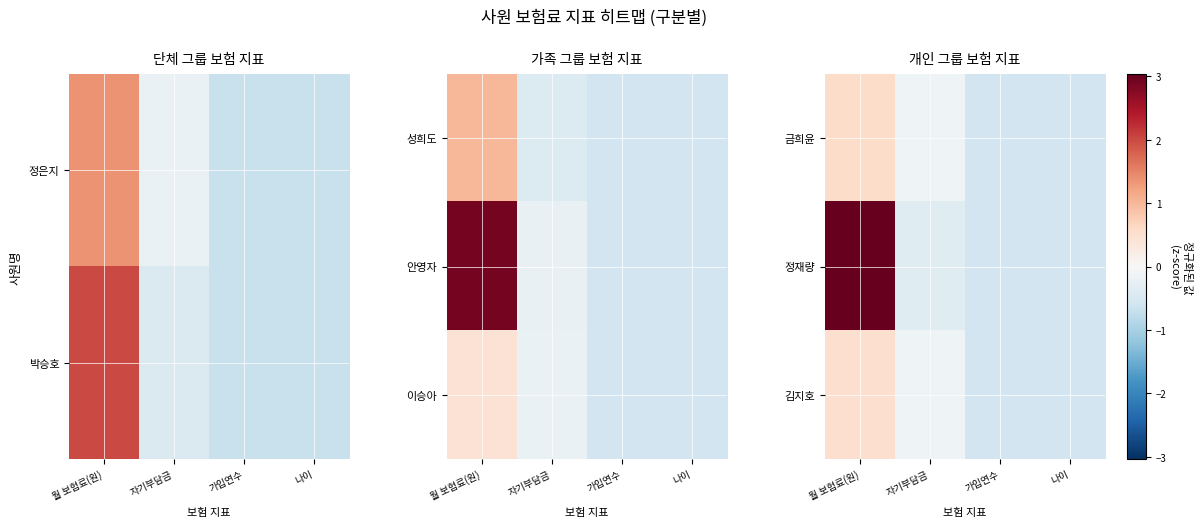

The 정재량 series shows -0.6 at 가입연수. True or false?

True